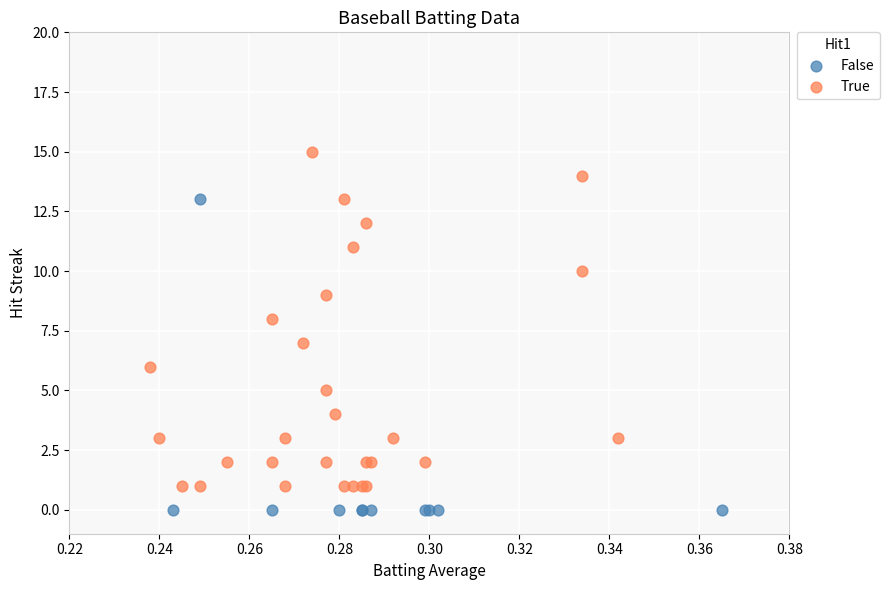

Which series reaches the maximum Y coordinate?

True